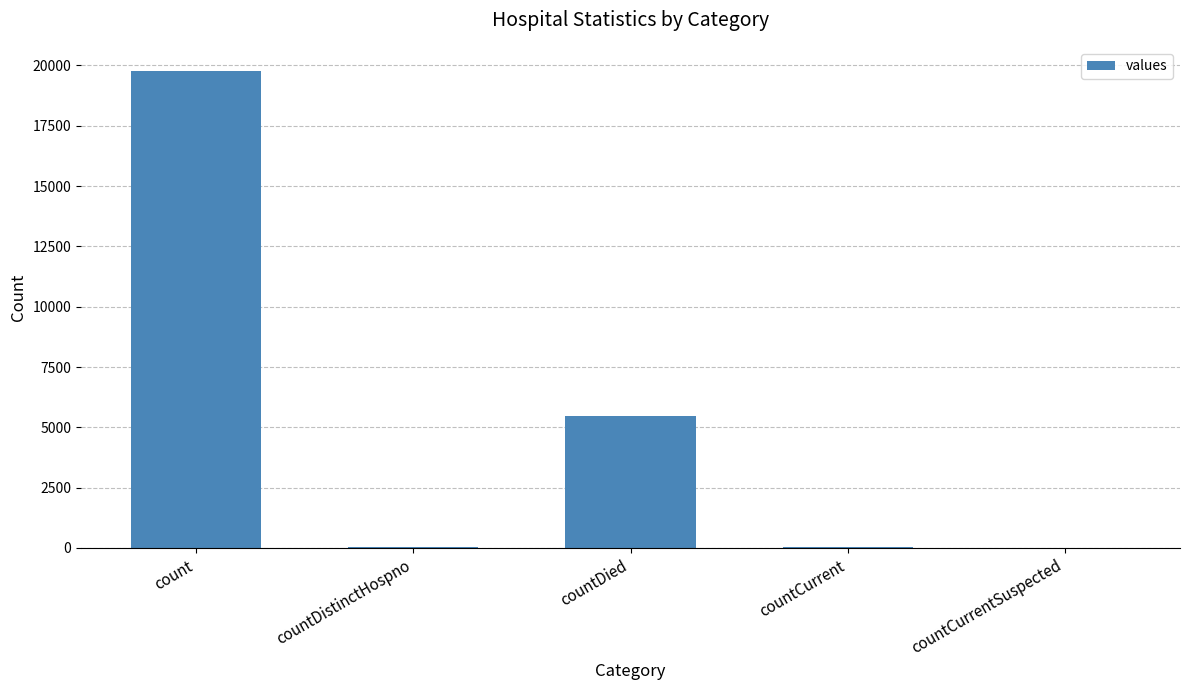

Is it true that the value at countCurrentSuspected is 6493?

False